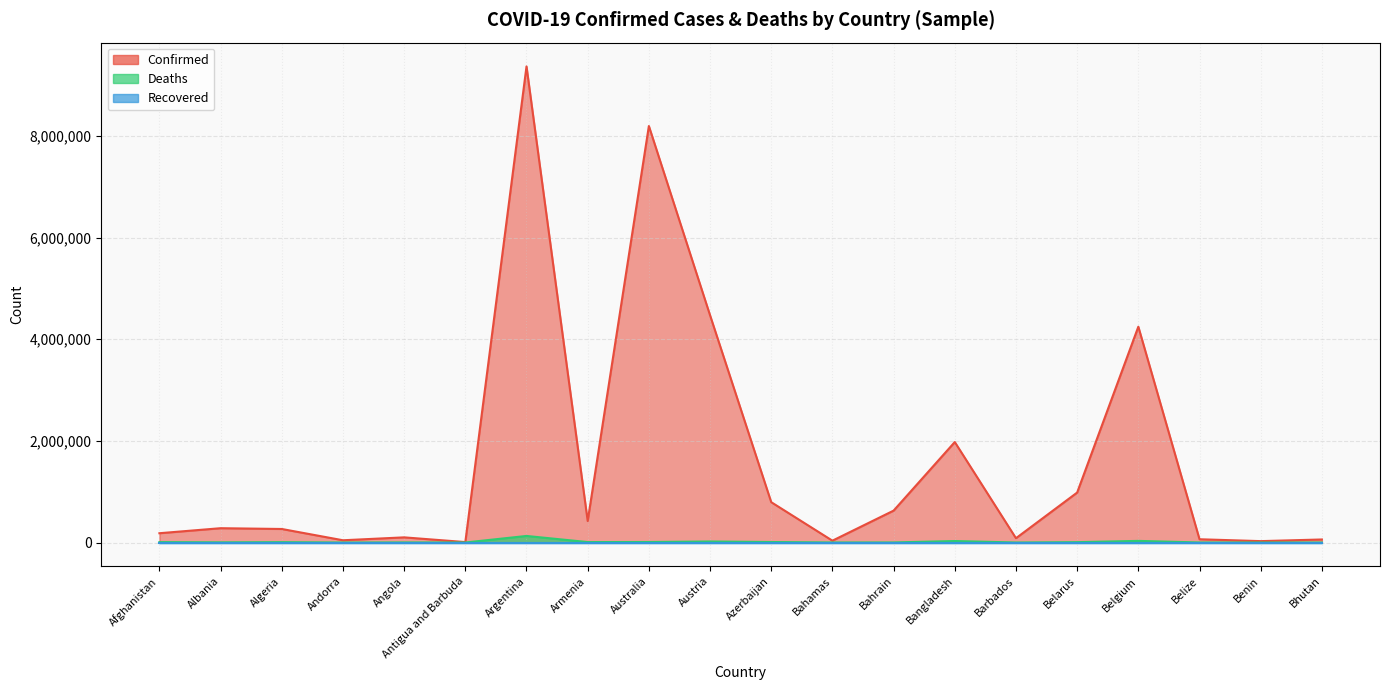

Which series changed the most between Belarus and Belize?

Confirmed